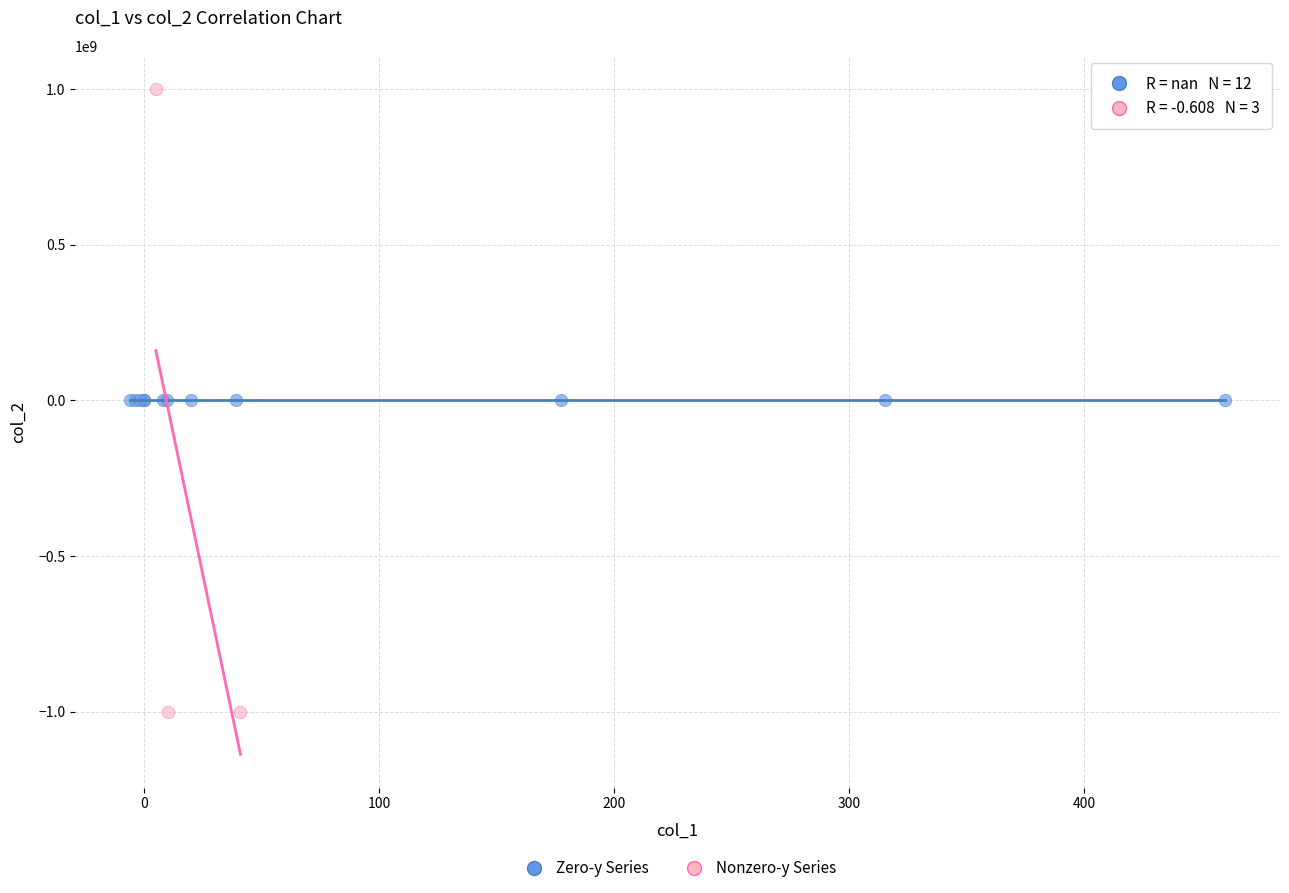

Which series contains the lowest Y value?

Nonzero-y Series